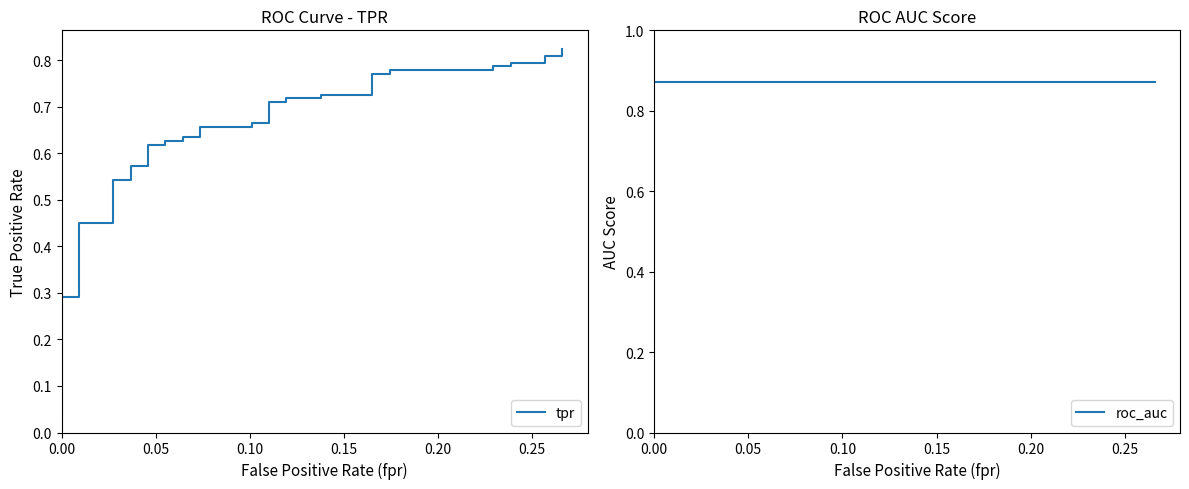

What is the label of the 2nd point from the left?

0.05